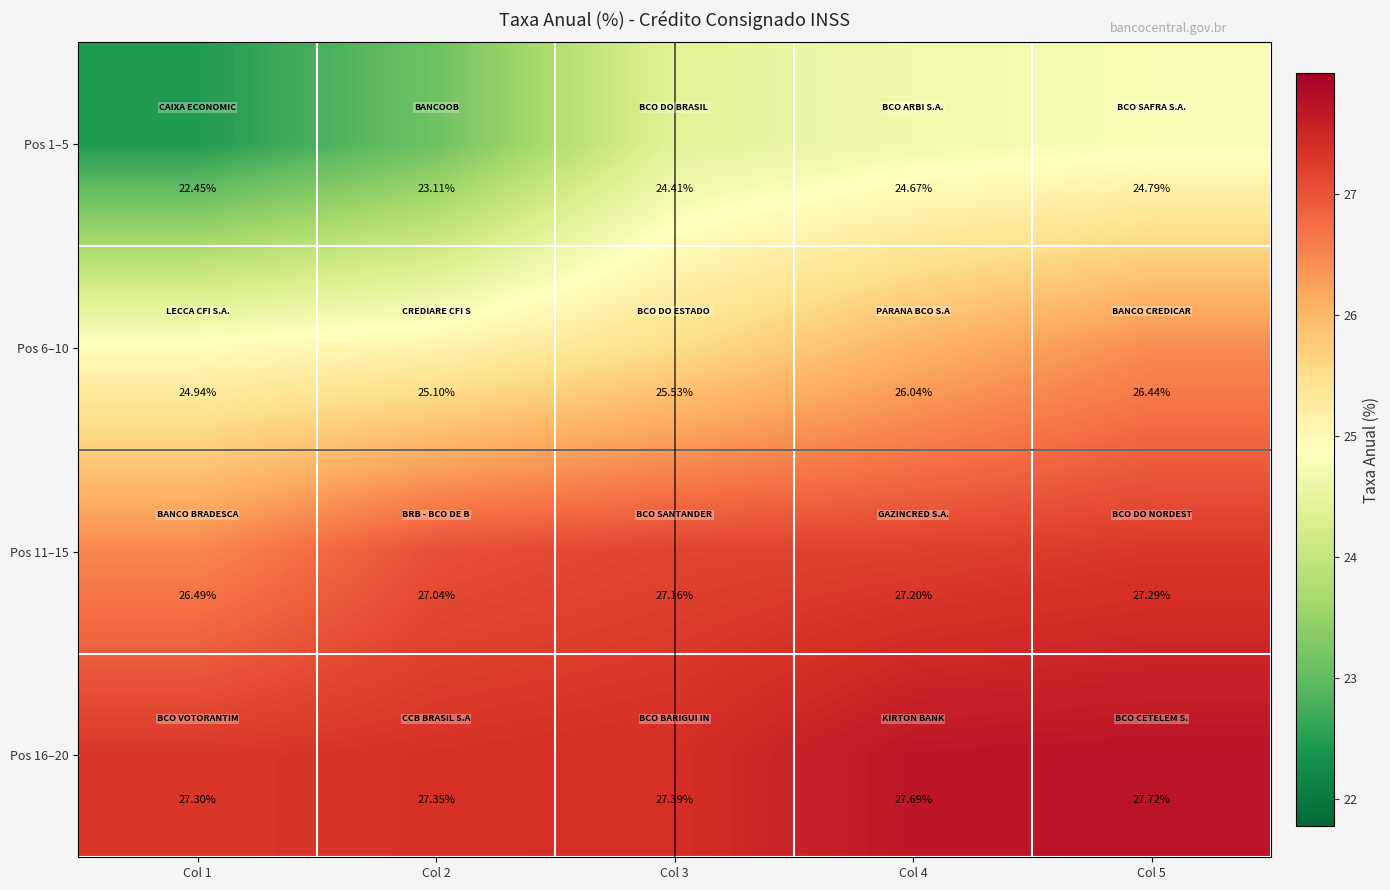

At how many categories does at least one series exceed 27?

5